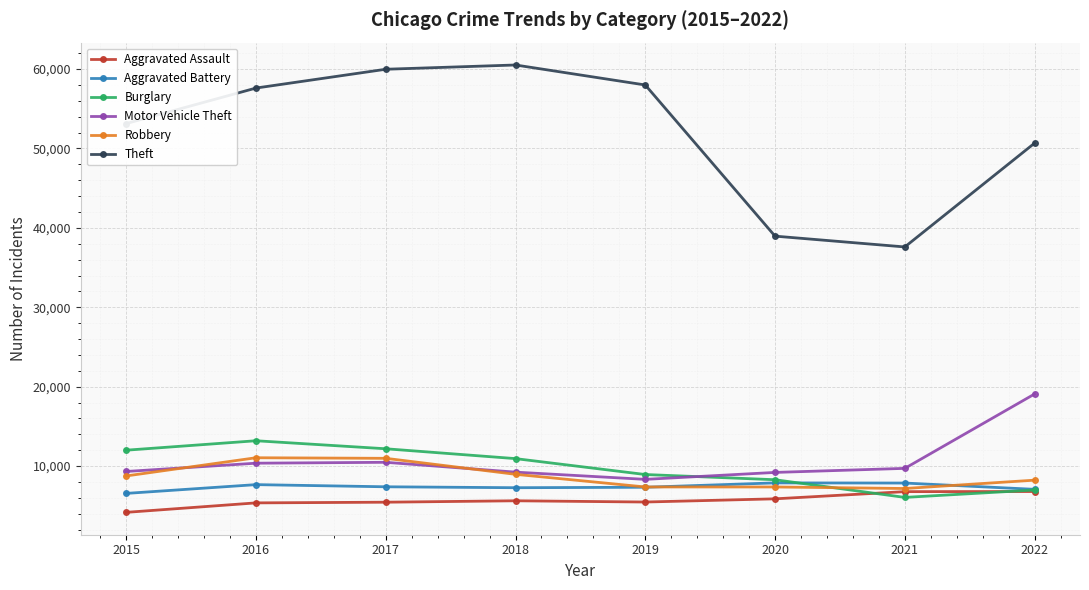

Which series has the widest spread of values?

Theft